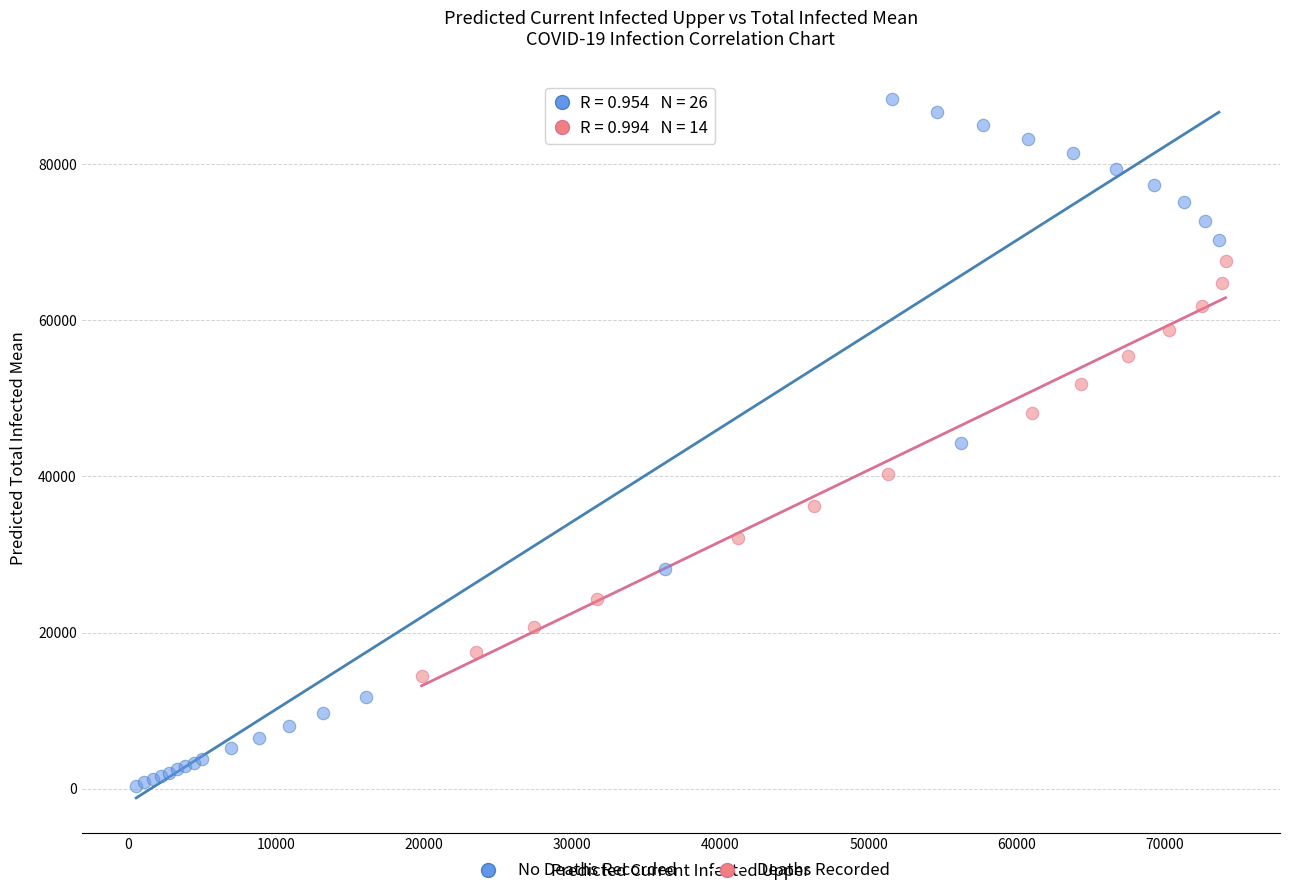

Which series contains the highest Y value?

No Deaths Recorded